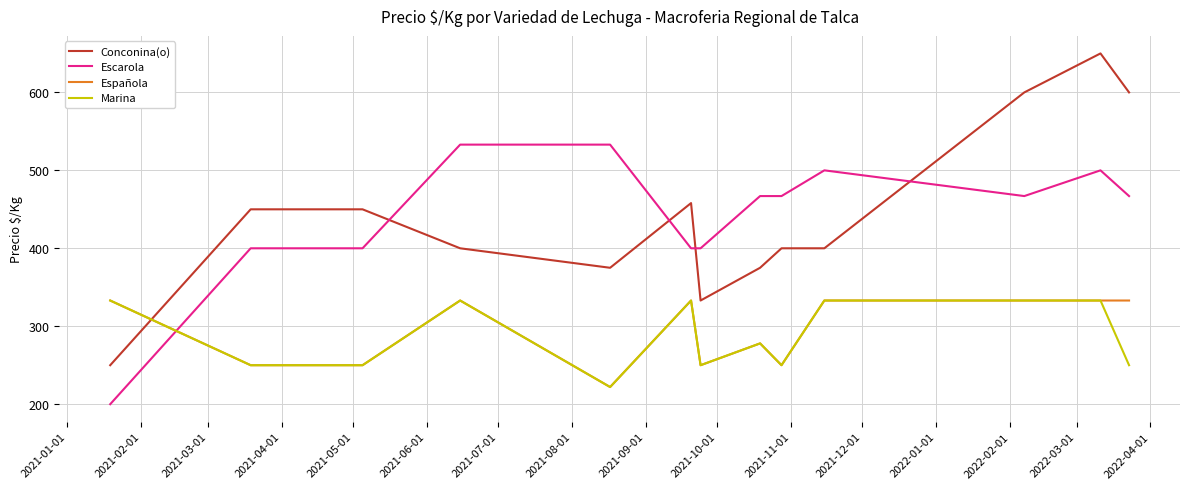

True or false: Española and Conconina(o) cross at least once.

True